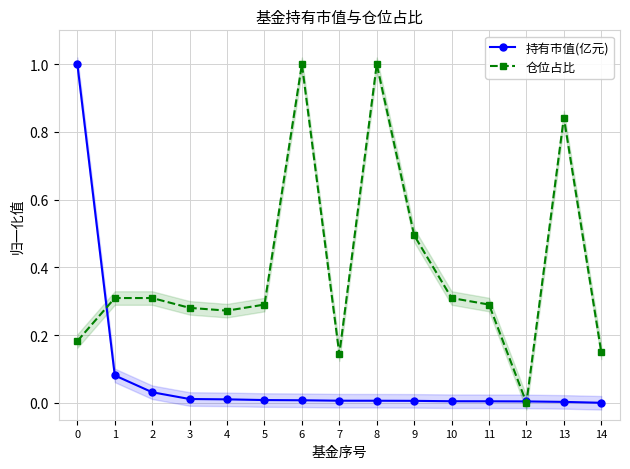

What is the difference between the highest and lowest values at 2?

0.3